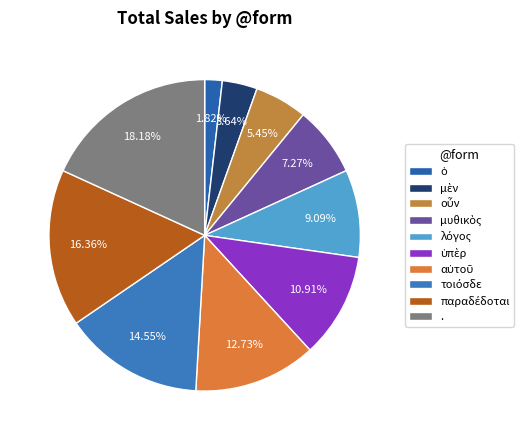

Which slice is the largest?

.